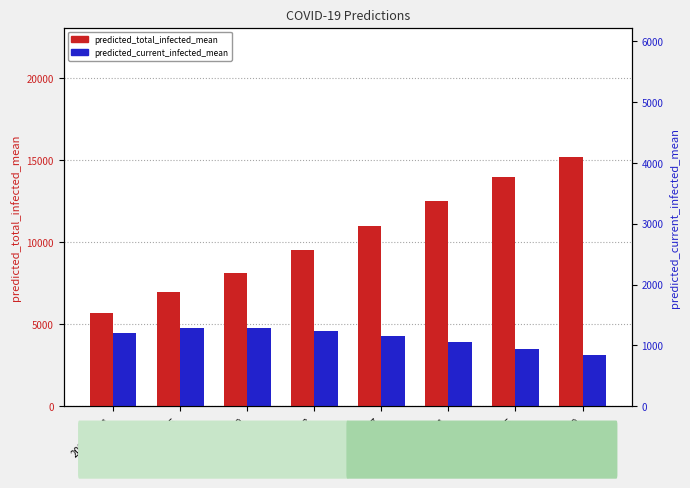

How many data points in predicted_current_infected_mean are less than 4433?

4